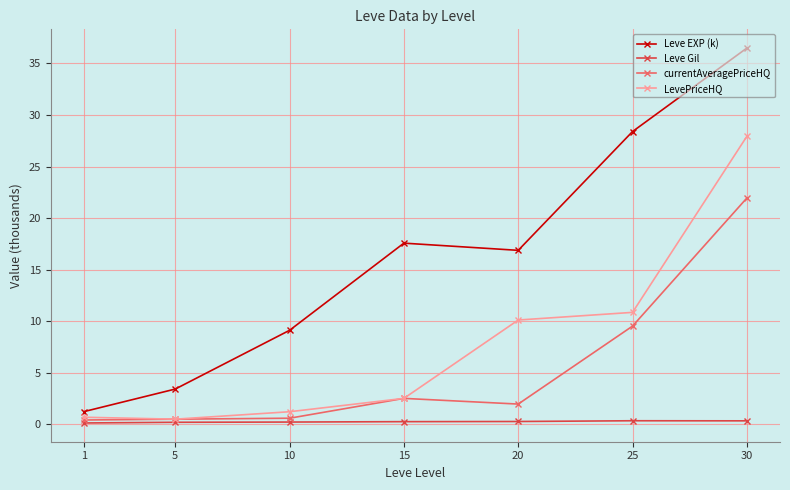

What is the difference between the currentAveragePriceHQ values at 5 and 15?

2.0